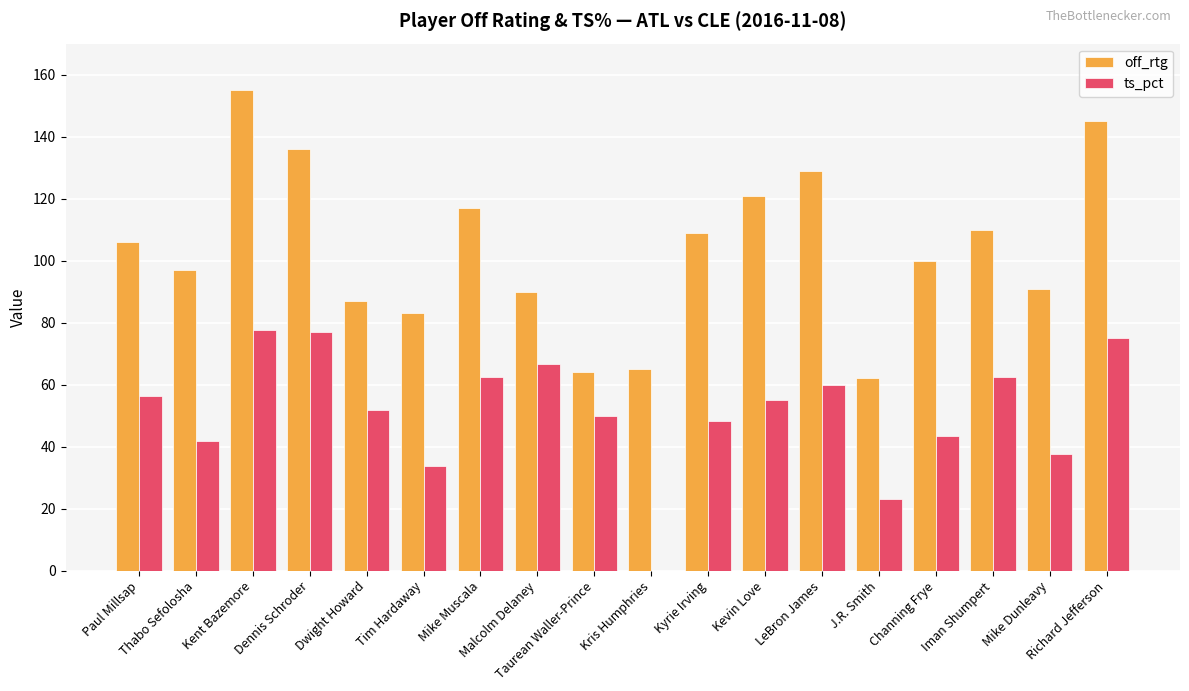

What is the greatest value displayed?

155.0